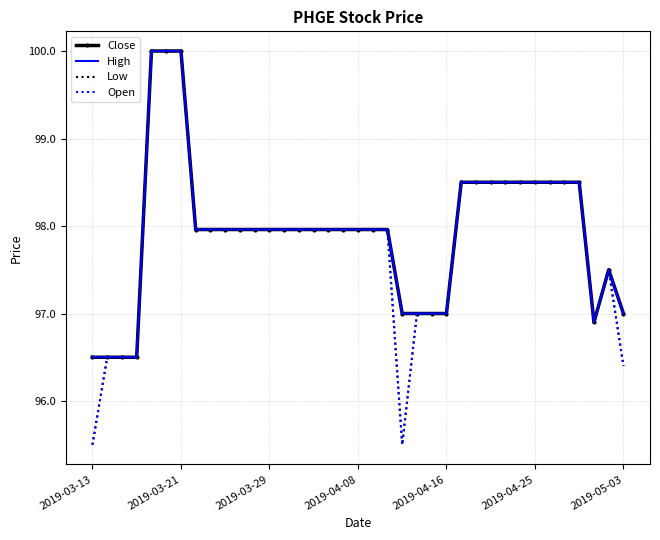

How many data points in Open are less than 97?

7